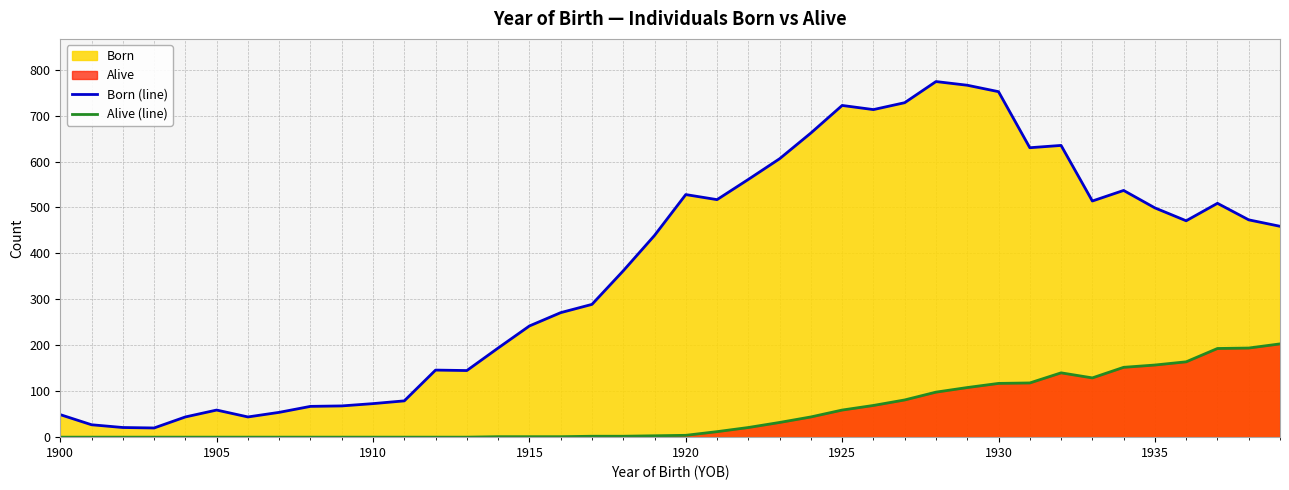

What is the difference between the maximum and minimum values in the Alive (line) series?

203